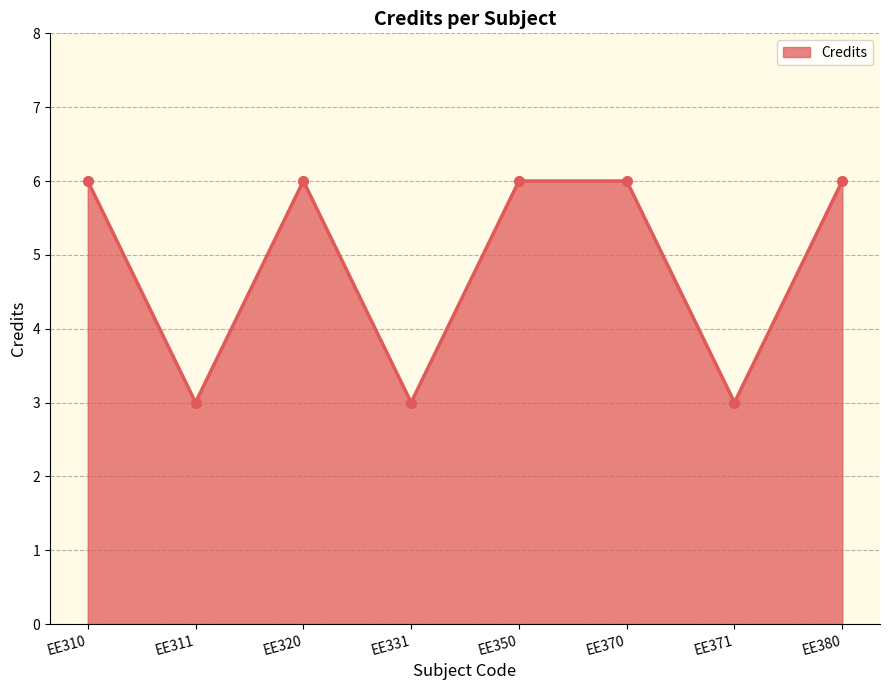

Reading right to left, what are all the values shown in this chart?

6	3	6	6	3	6	3	6